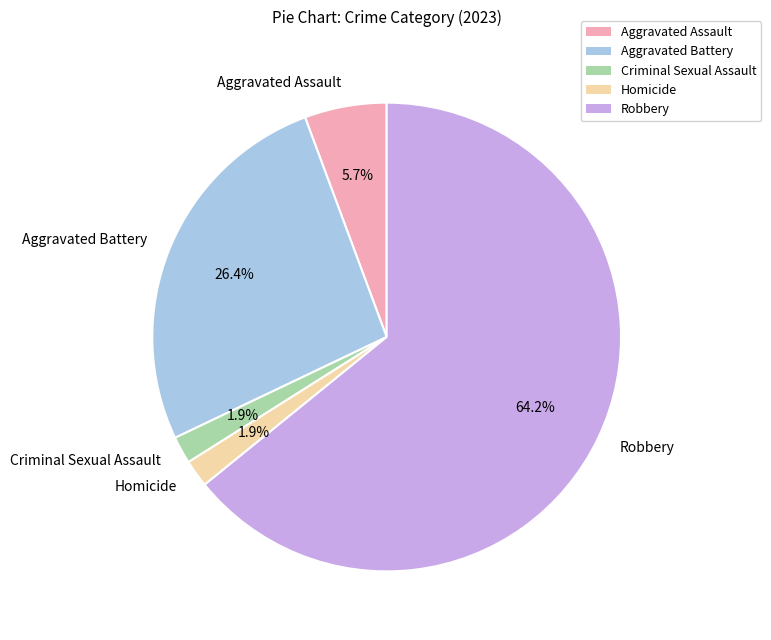

What is the ratio of the value at Homicide to the value at Criminal Sexual Assault?

1.0